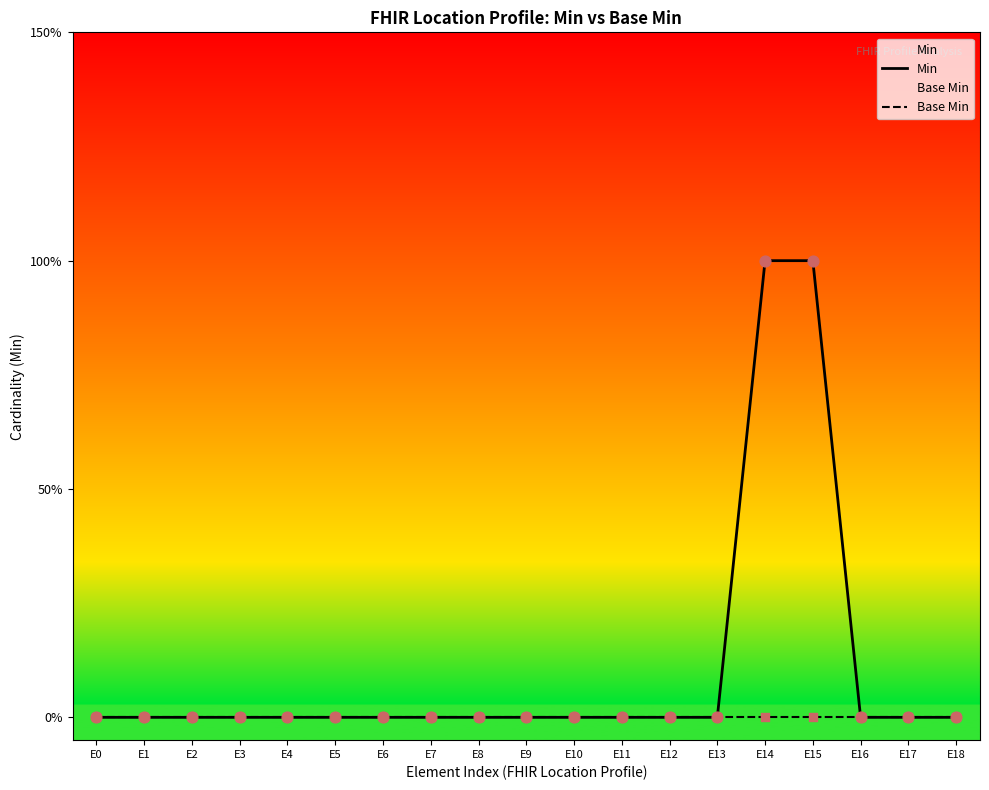

Which series reaches the maximum Y coordinate?

Min